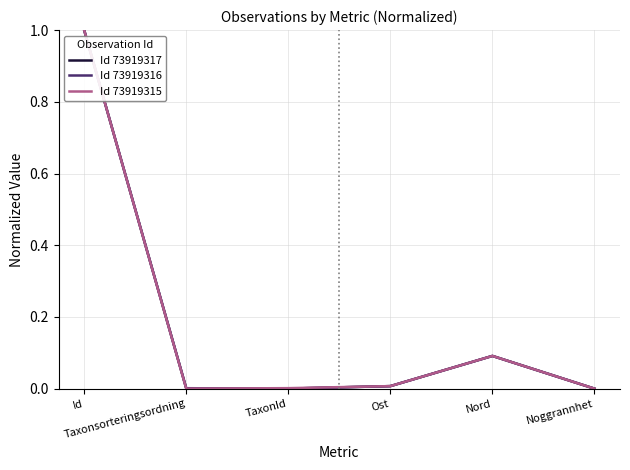

True or false: Id 73919317 has more than 2 interior local peaks.

False